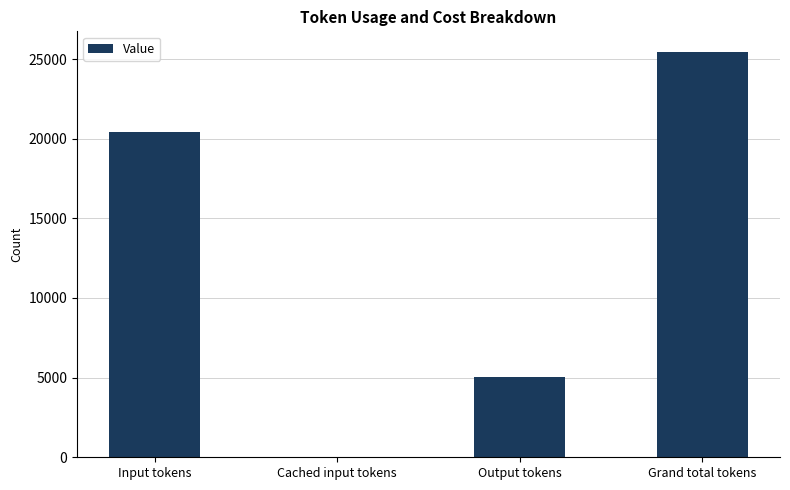

What is the difference between the values at Grand total tokens and Input tokens?

5045